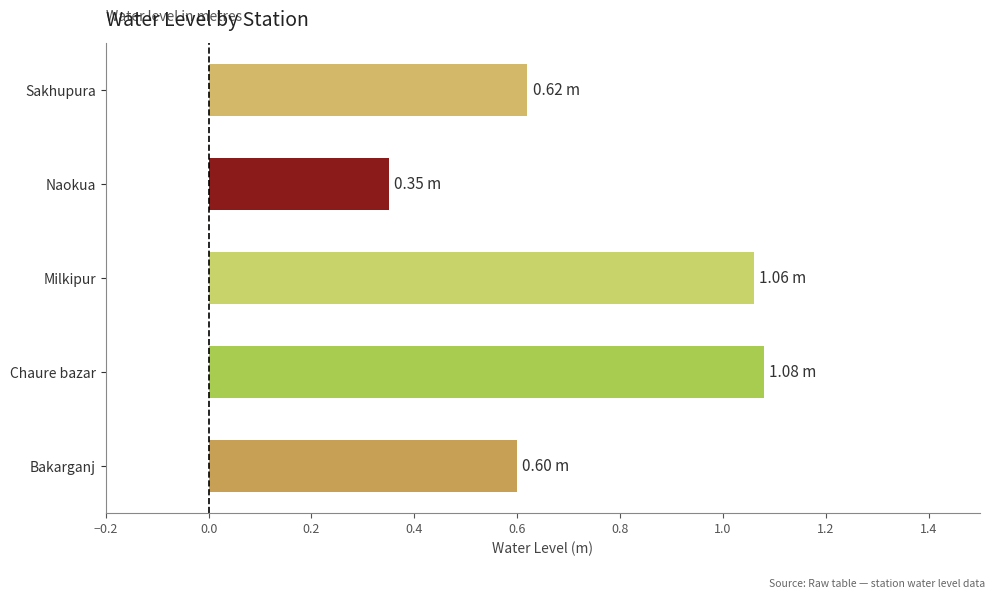

At which category does the chart reach its minimum across all series?

Naokua